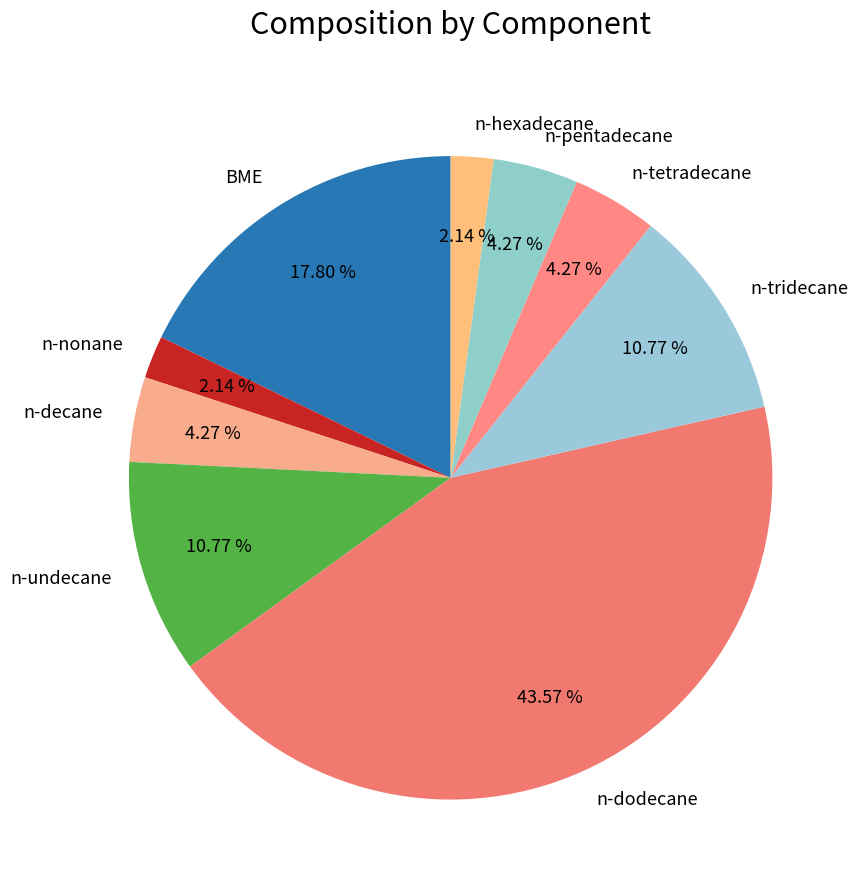

How many slices are in this pie chart?

9